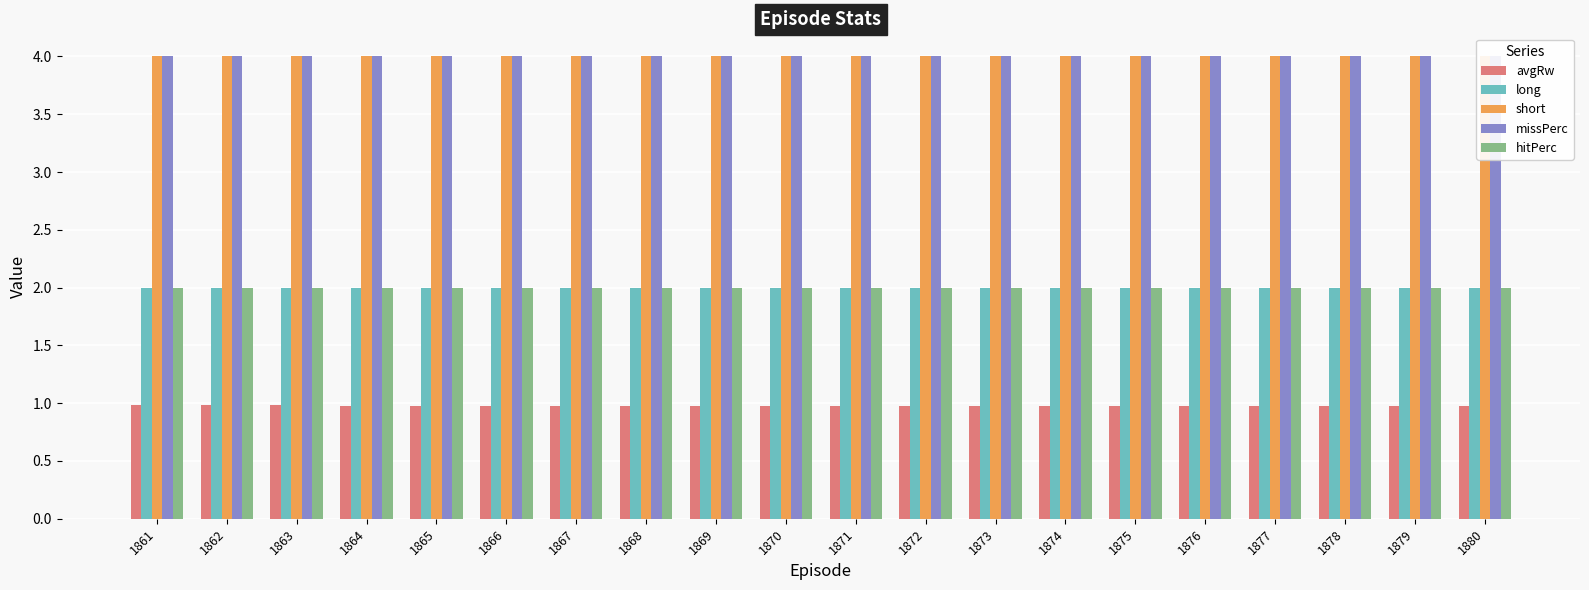

Reading left to right, extract all data points from this chart.

avgRw: 1.0	1.0	1.0	1.0	1.0	1.0	1.0	1.0	1.0	1.0	1.0	1.0	1.0	1.0	1.0	1.0	1.0	1.0	1.0	1.0
long: 2.0	2.0	2.0	2.0	2.0	2.0	2.0	2.0	2.0	2.0	2.0	2.0	2.0	2.0	2.0	2.0	2.0	2.0	2.0	2.0
short: 4.0	4.0	4.0	4.0	4.0	4.0	4.0	4.0	4.0	4.0	4.0	4.0	4.0	4.0	4.0	4.0	4.0	4.0	4.0	4.0
missPerc: 4.0	4.0	4.0	4.0	4.0	4.0	4.0	4.0	4.0	4.0	4.0	4.0	4.0	4.0	4.0	4.0	4.0	4.0	4.0	4.0
hitPerc: 2.0	2.0	2.0	2.0	2.0	2.0	2.0	2.0	2.0	2.0	2.0	2.0	2.0	2.0	2.0	2.0	2.0	2.0	2.0	2.0